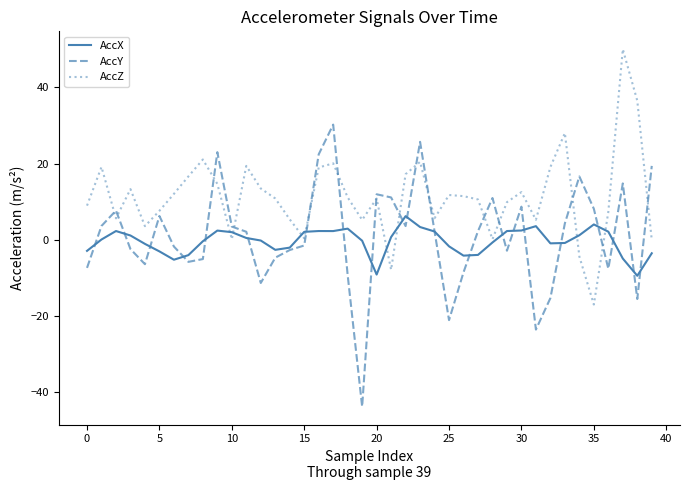

After their last crossing, which series has the higher values: AccY or AccZ?

AccY